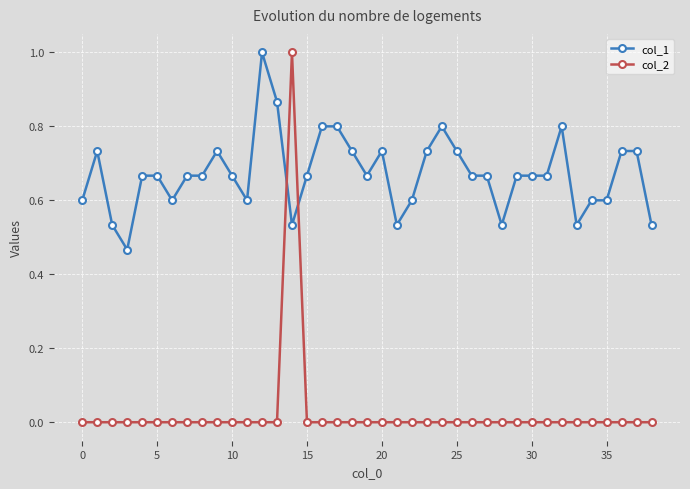

List the series in order of their overall mean, lowest first.

col_2, col_1